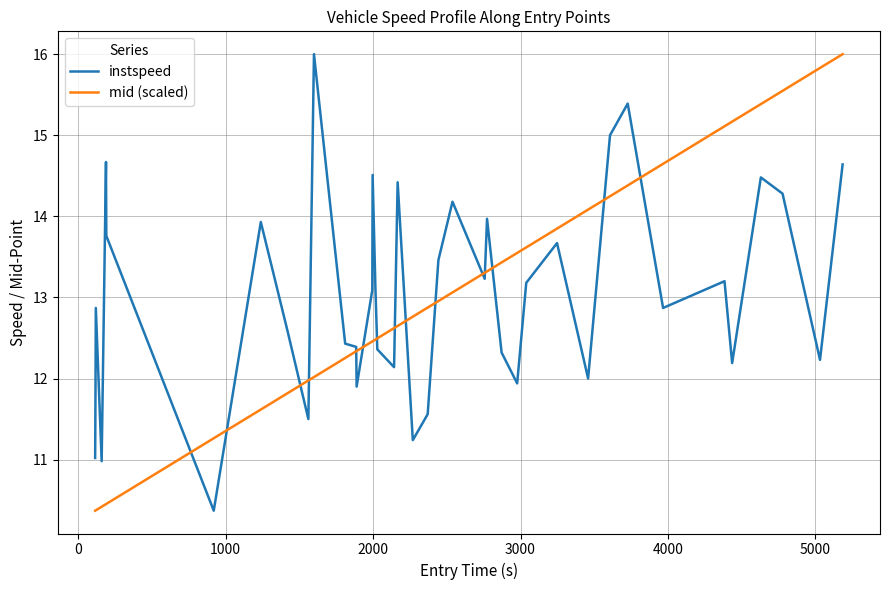

What is the minimum value shown in the chart?

10.4